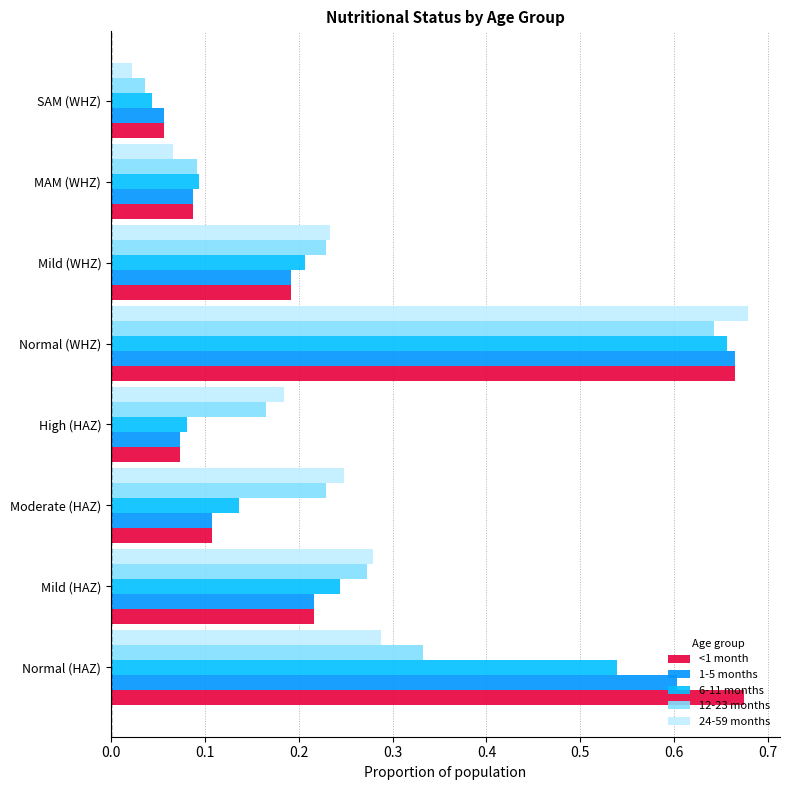

At which category is the sum across all series the highest?

Normal (WHZ)